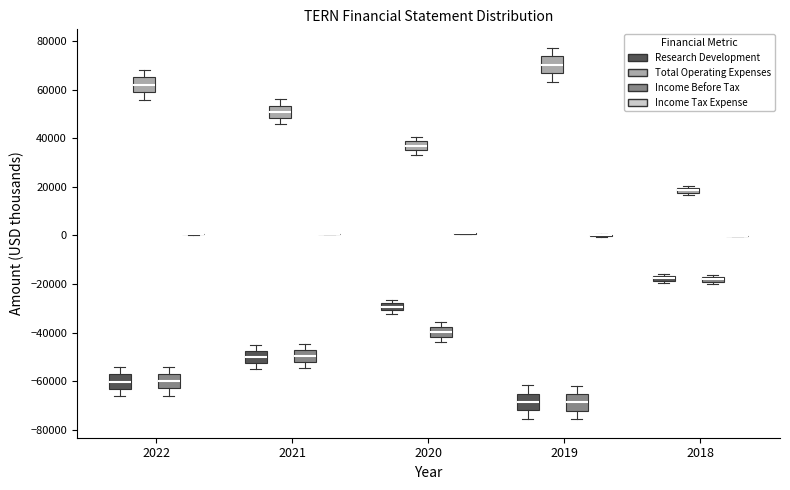

Where is the lower edge of the box for 2022 (Income Before Tax) on the y-axis? The values are not printed on the chart, so give them approximately, as read against the axis.

-62000